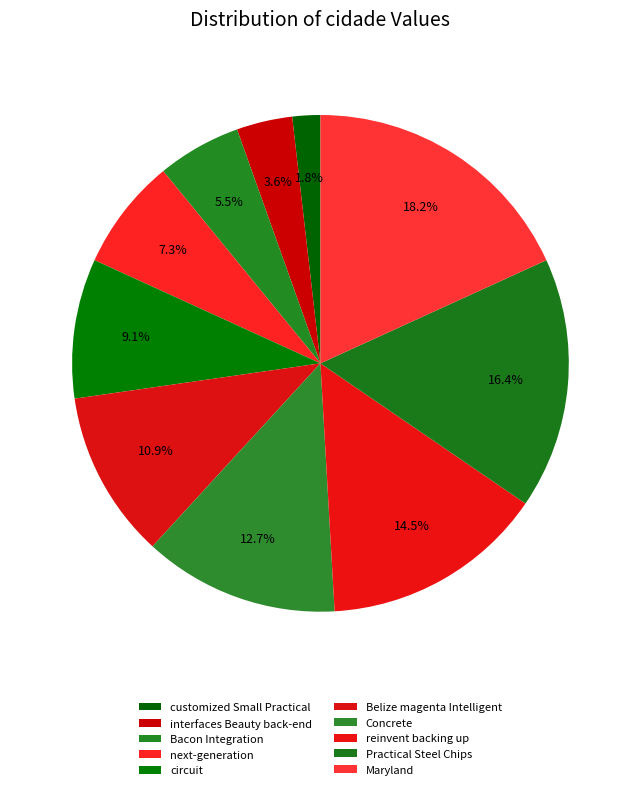

What percentage is the Concrete slice, to the nearest percent?

13%